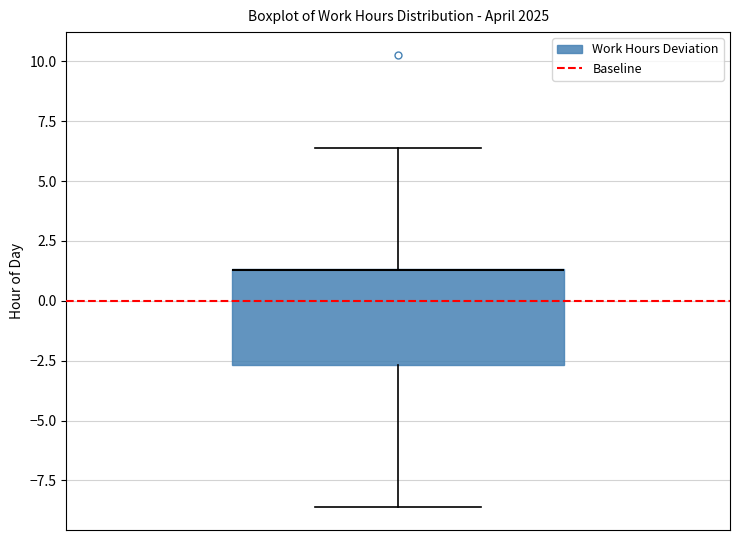

Read this box plot against the y-axis: the position of the median line, the range covered by the box, and the ends of both whiskers. The values are not printed on the chart, so give them approximately, as read against the axis.

median 1.5 (drawn on the box's upper edge), box -2.5 to 1.5, whiskers -8.5 to 6.5